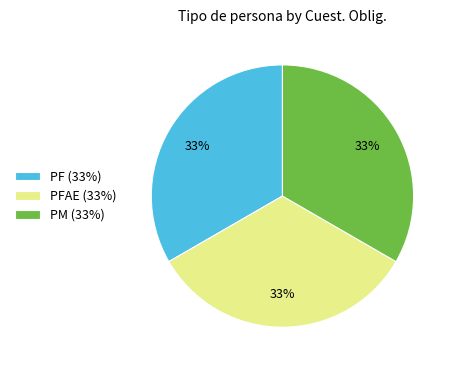

Does PF (33%) account for over 50% of the chart?

No